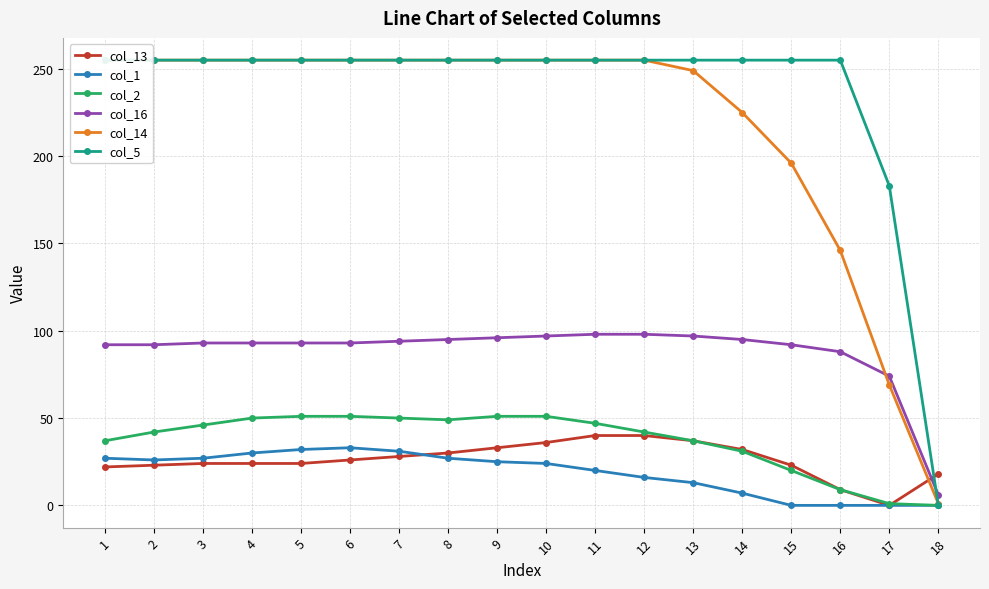

True or false: col_16 has more than 1 points higher than both neighbors.

False